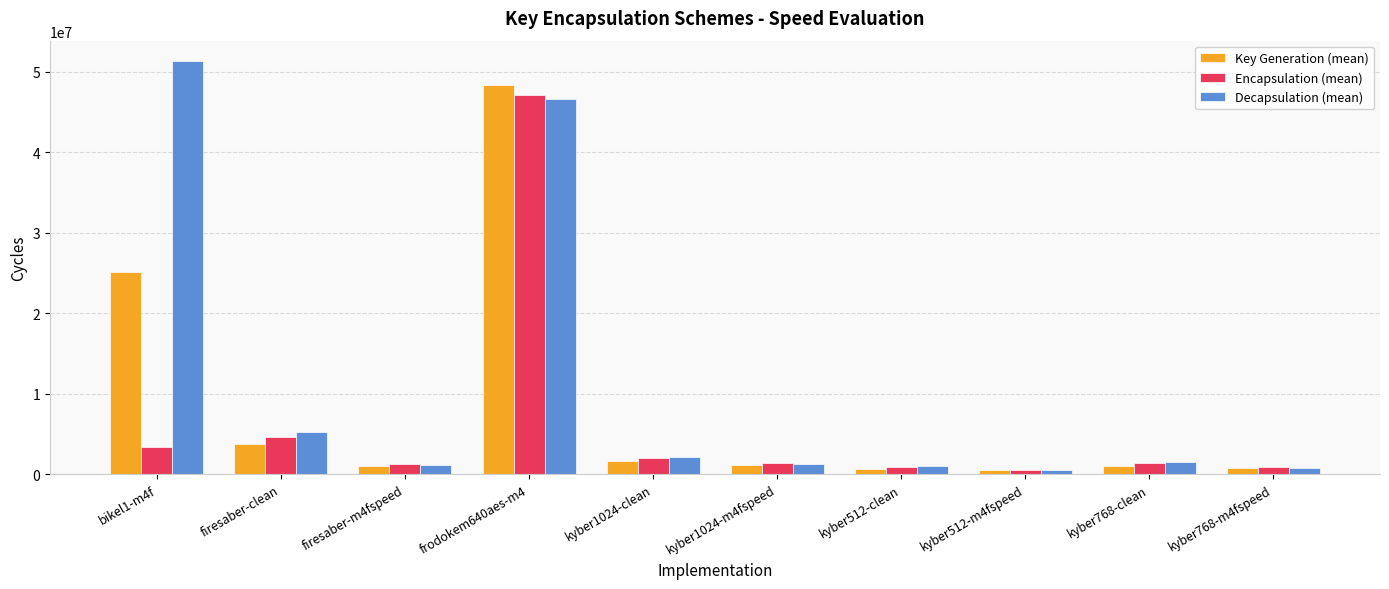

What is the greatest value displayed?

51312929